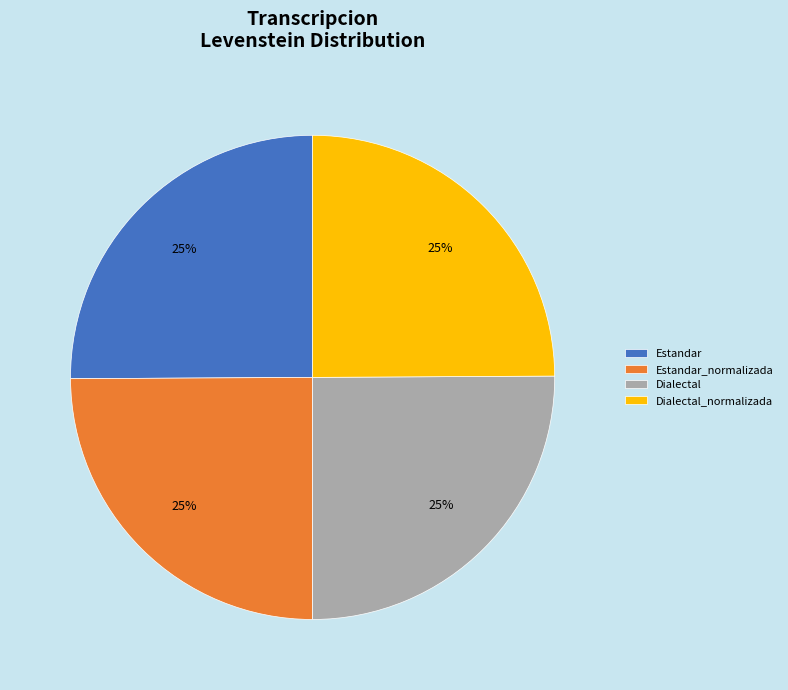

Is it true that Dialectal is 25% of the pie?

True